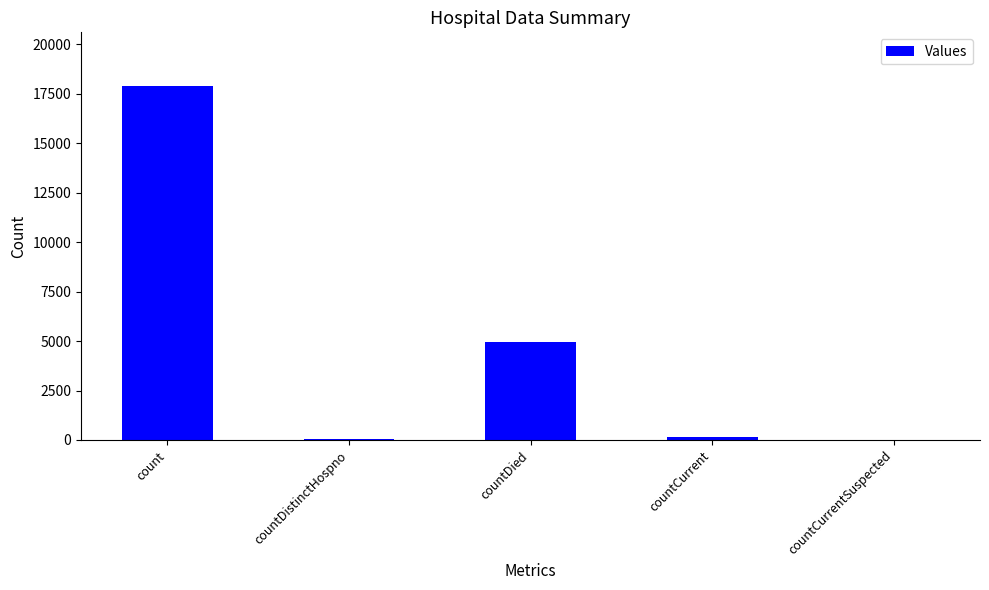

The value at count is 9348. True or false?

False